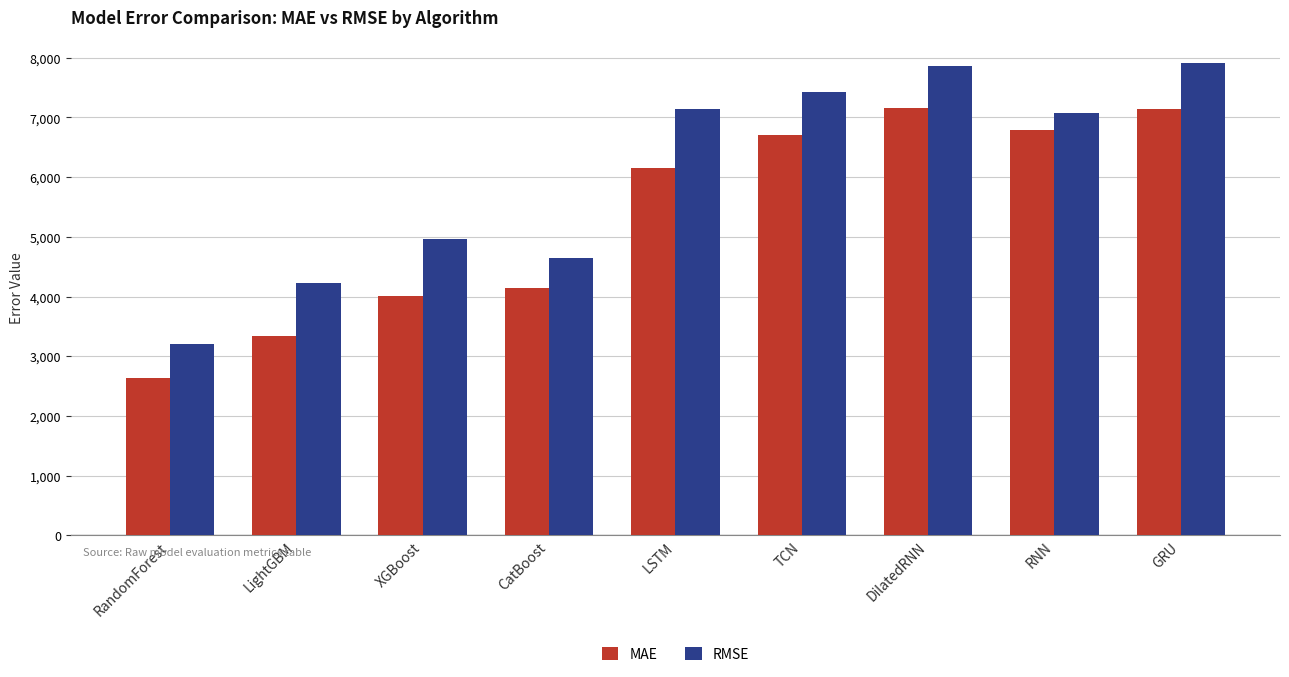

How many bars are there in total?

18